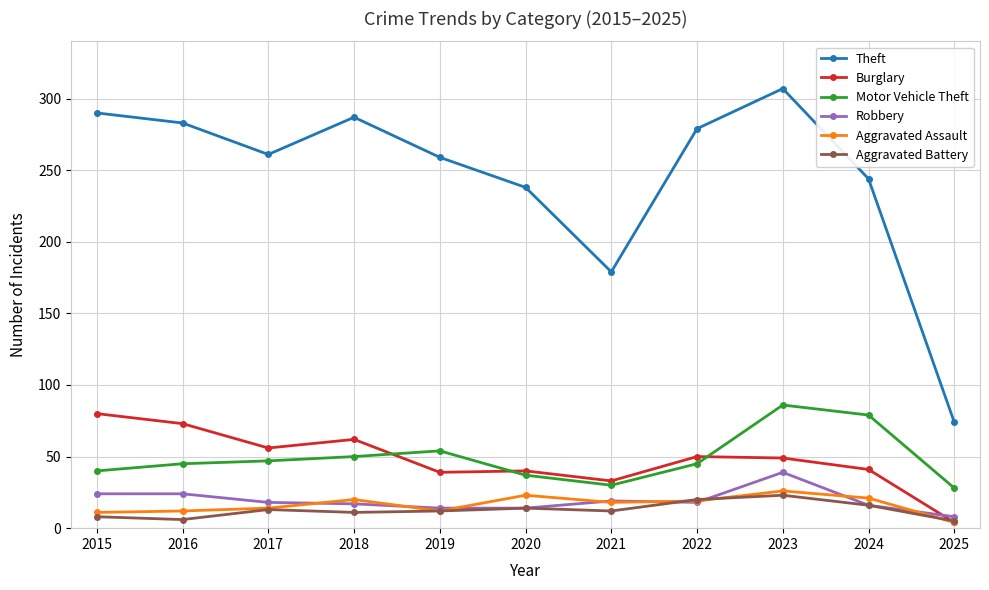

The value of Burglary at 2017 is 56. True or false?

True